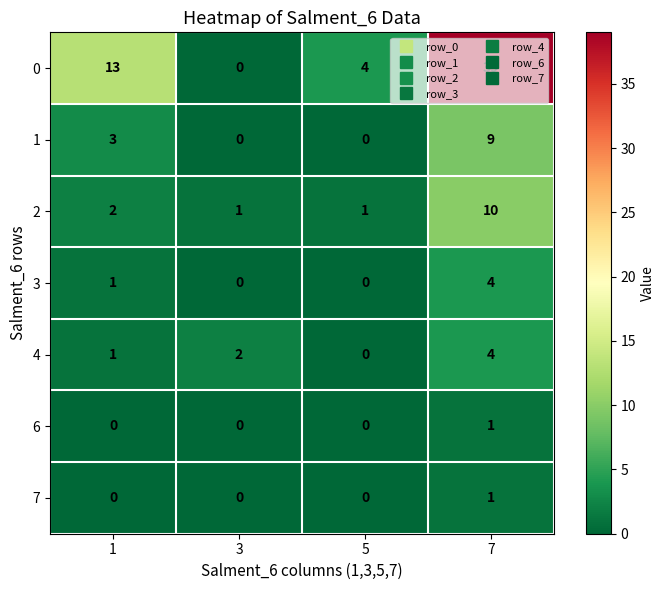

How many 4 values are between 1 and 4?

3